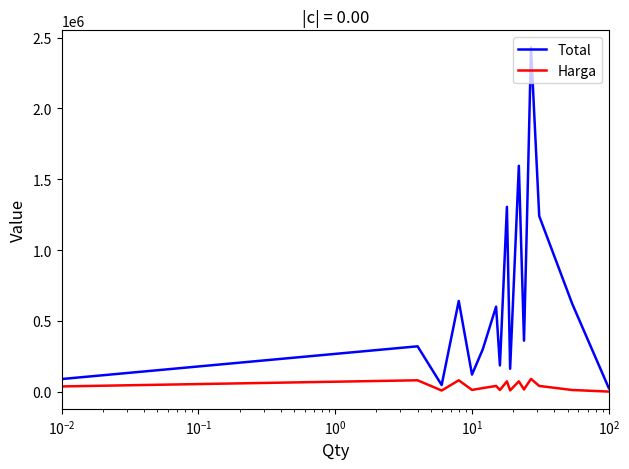

What is the maximum value for Total?

2430000